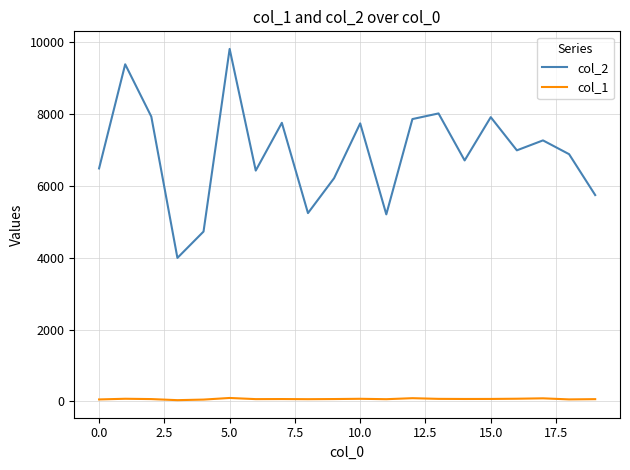

True or false: col_2 and col_1 intersect in this chart.

False